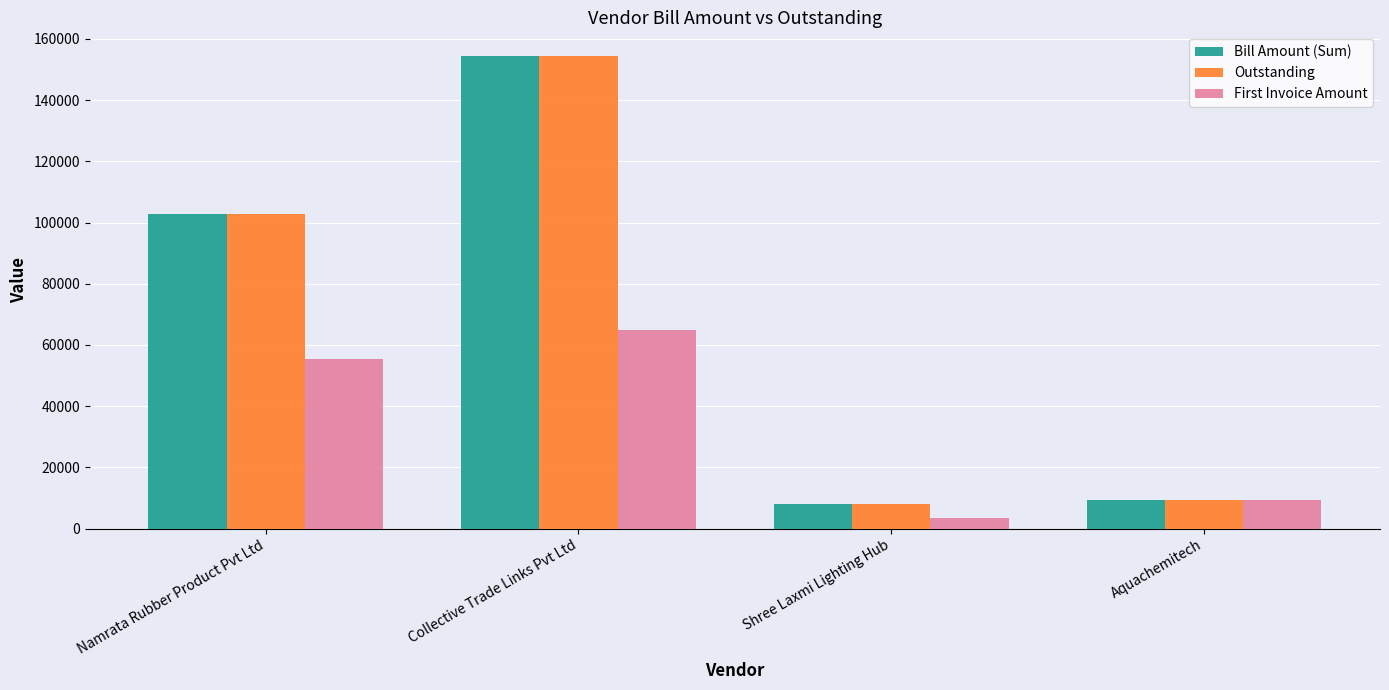

Where is Bill Amount (Sum) nearest to the value 81254?

Namrata Rubber Product Pvt Ltd